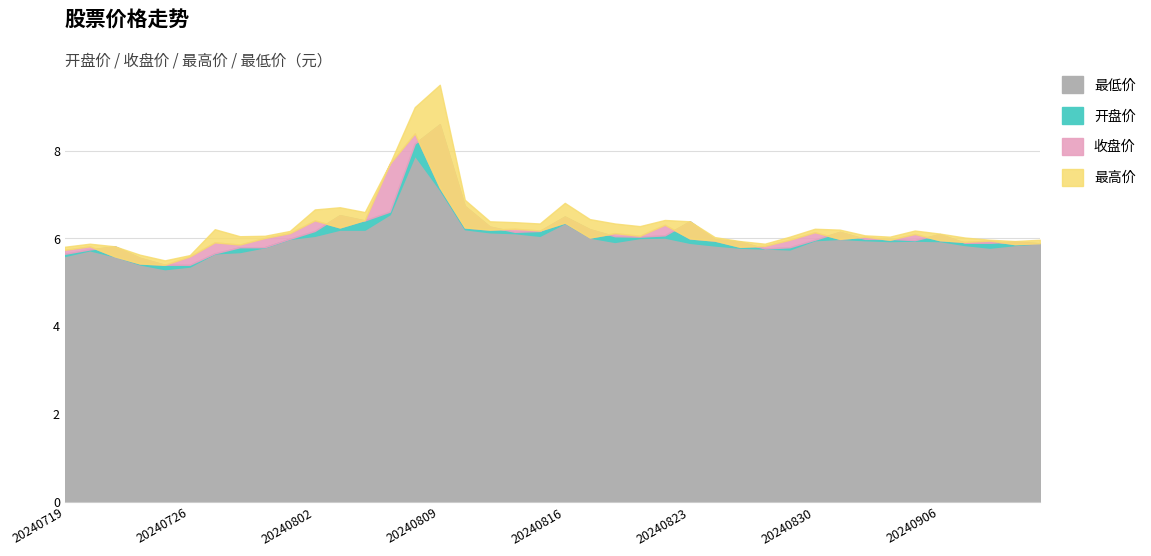

How many categories are shown in the chart?

40